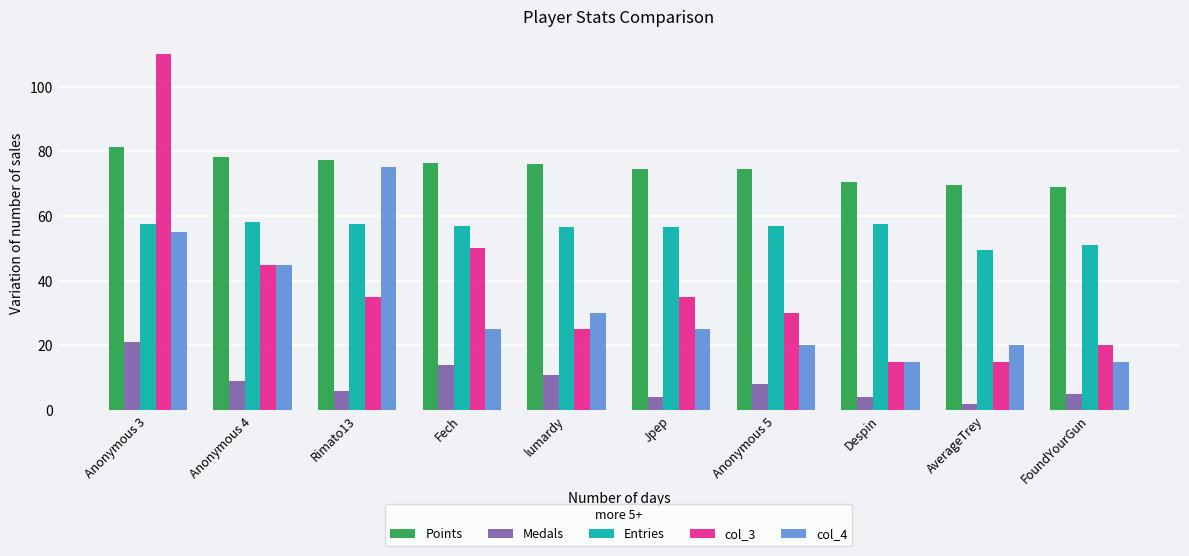

What position from the left is Anonymous 5?

7